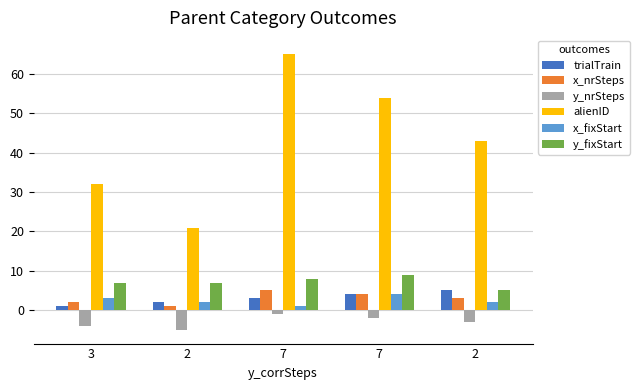

How many data points in x_nrSteps are less than 3?

2